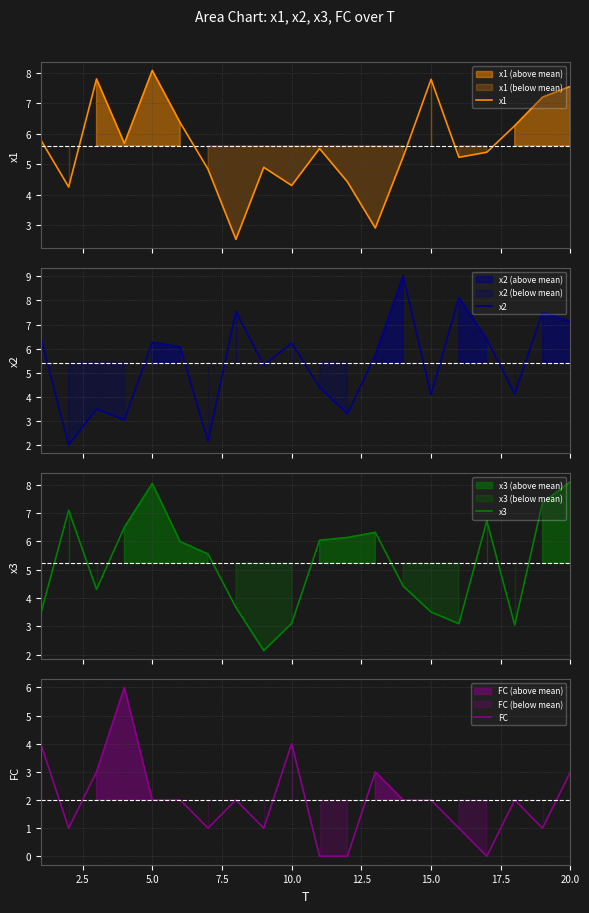

How many data points in x1 are above 5?

13